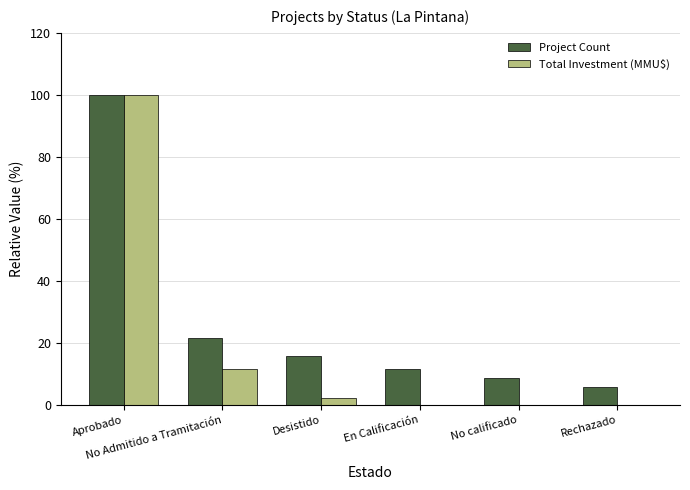

What is the maximum value for Total Investment (MMU$)?

100.0